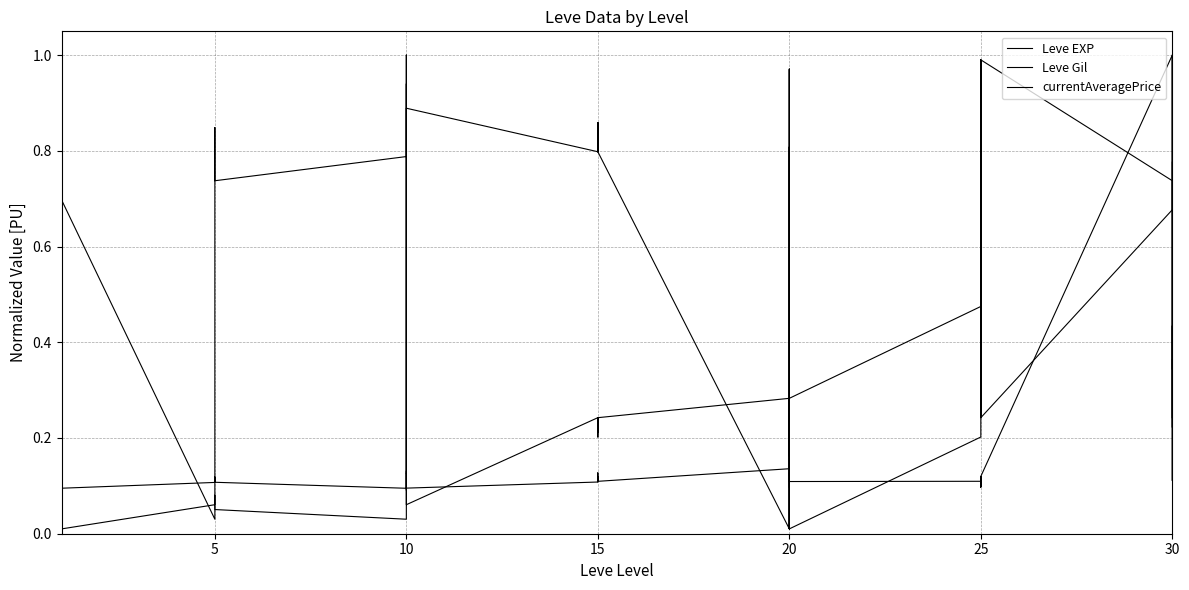

How many lines are shown in the chart?

3